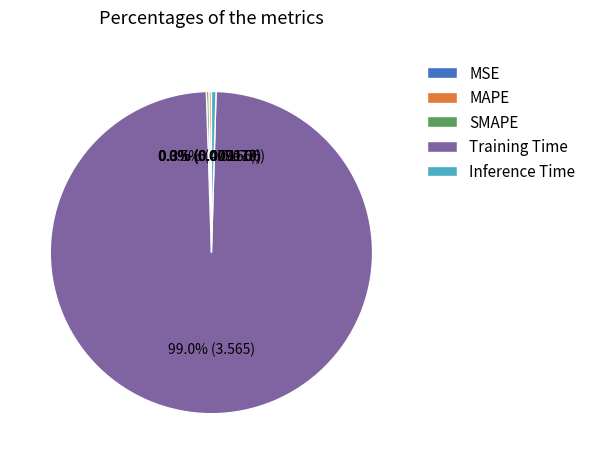

Which category has the biggest portion of the pie?

Training Time